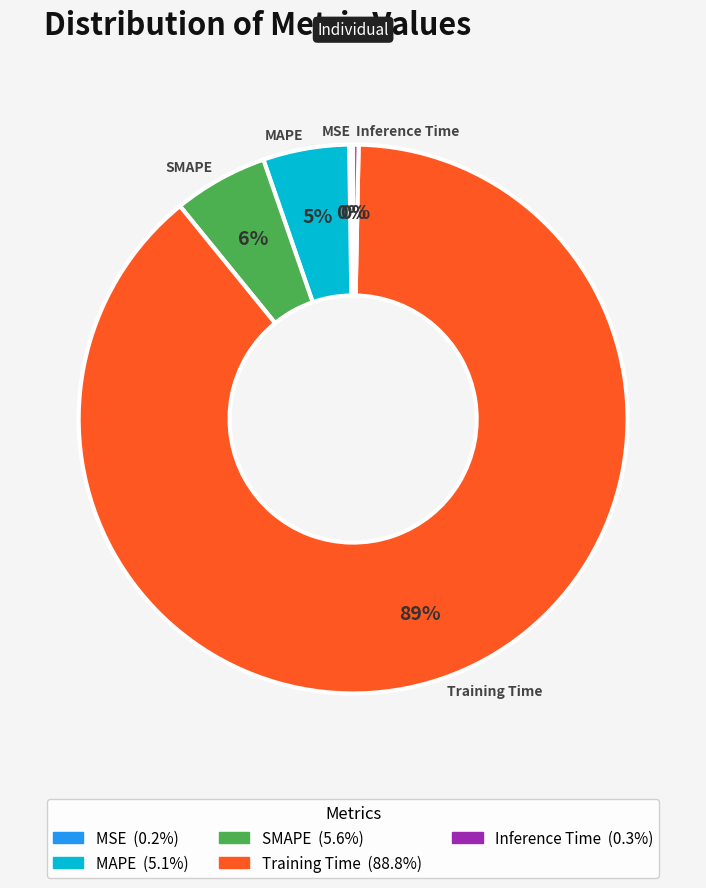

The MAPE slice represents 5% of the pie. True or false?

True